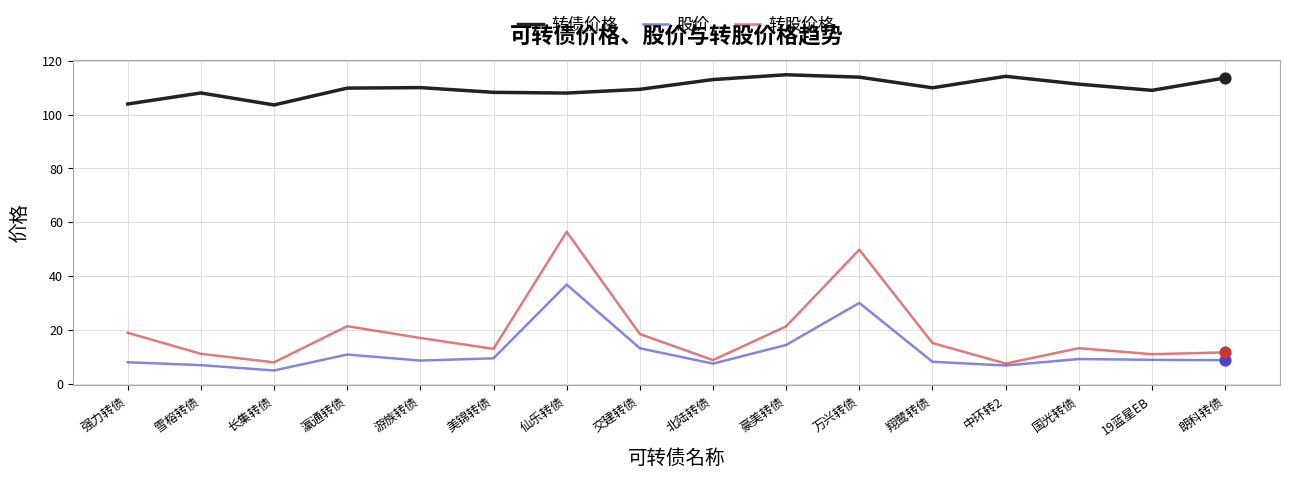

Is the value of 转债价格 at 北陆转债 greater than the value of 转股价格 at 翔鹭转债?

Yes